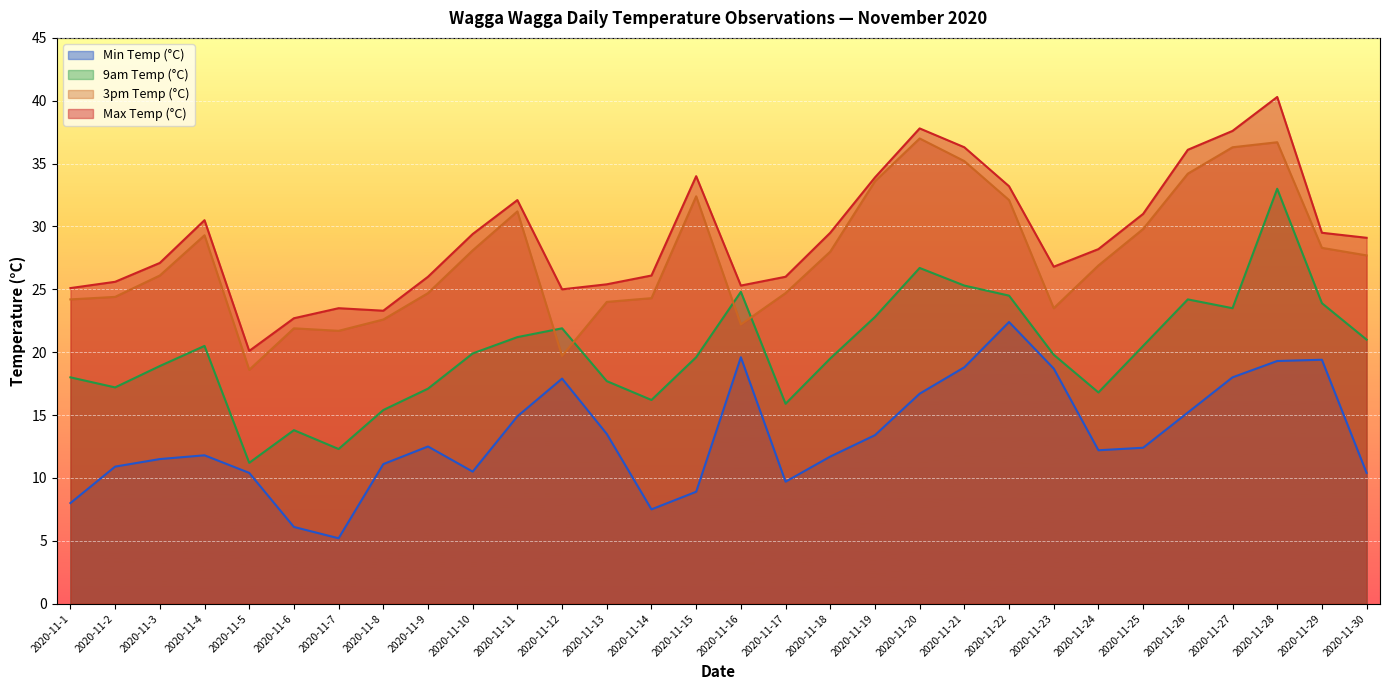

Between 2020-11-2 and 2020-11-10, which series saw the biggest shift?

Max Temp (°C)